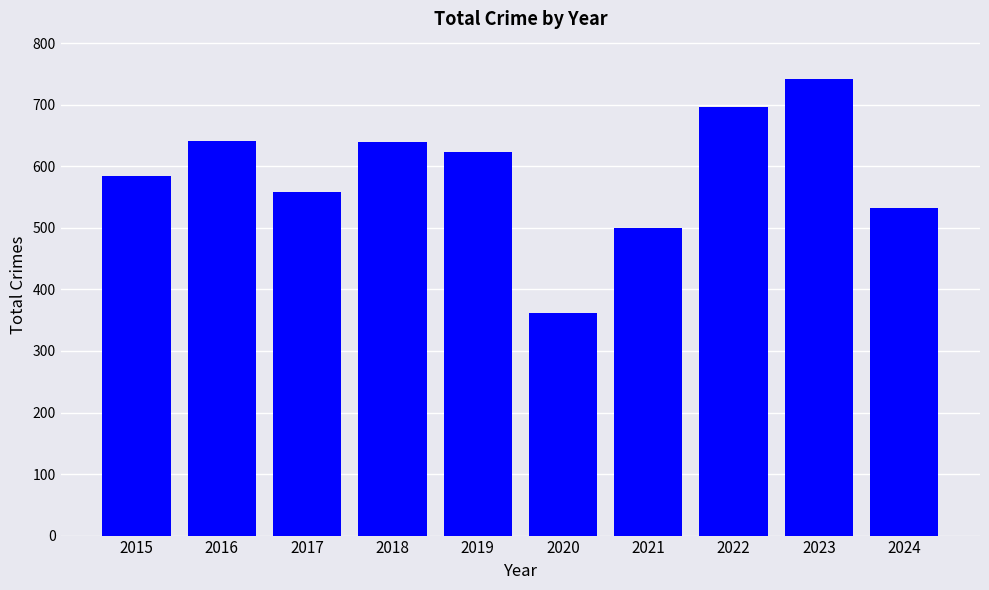

At which category does the chart reach its minimum across all series?

2020